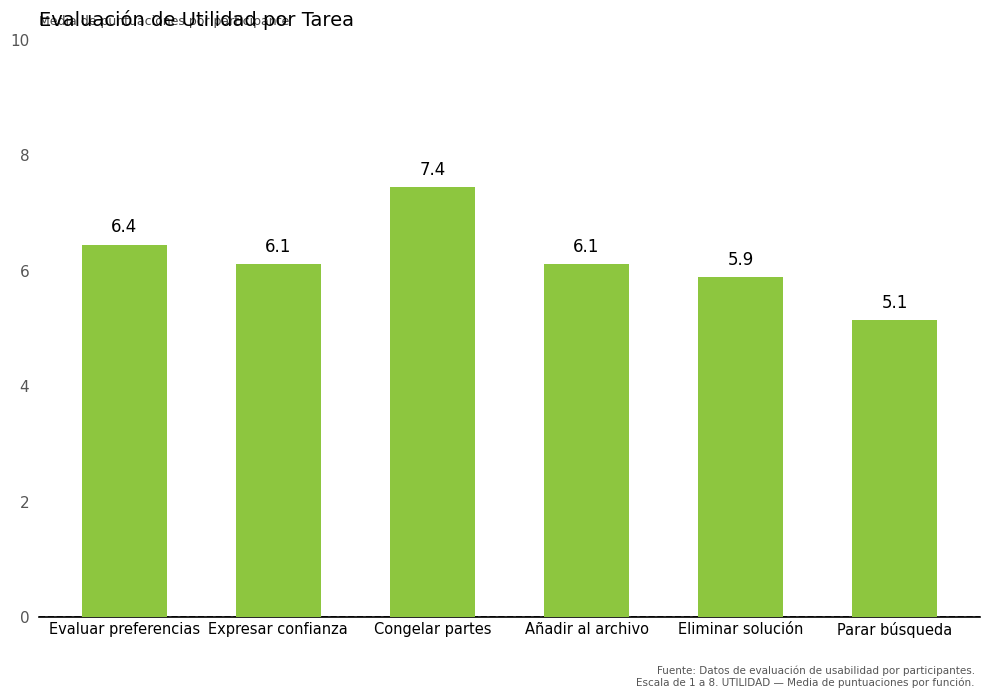

Reading left to right, transcribe all the data shown in this chart.

6.4	6.1	7.4	6.1	5.9	5.1